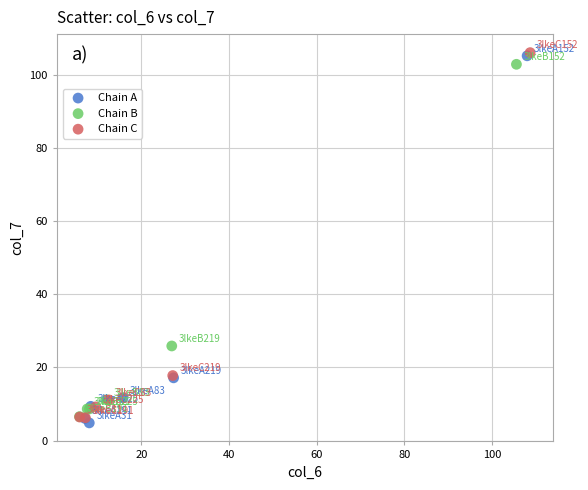

Which series reaches the minimum Y coordinate?

Chain A